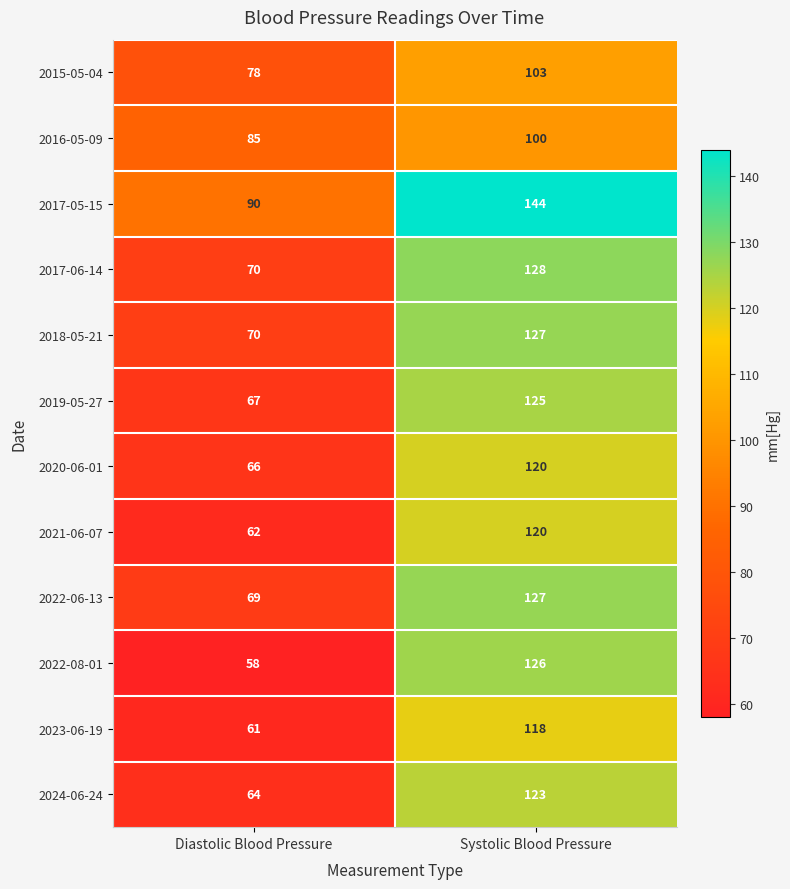

Reading right to left, list all the values displayed in this chart.

2015-05-04: Systolic Blood Pressure=103	Diastolic Blood Pressure=78
2016-05-09: Systolic Blood Pressure=100	Diastolic Blood Pressure=85
2017-05-15: Systolic Blood Pressure=144	Diastolic Blood Pressure=90
2017-06-14: Systolic Blood Pressure=128	Diastolic Blood Pressure=70
2018-05-21: Systolic Blood Pressure=127	Diastolic Blood Pressure=70
2019-05-27: Systolic Blood Pressure=125	Diastolic Blood Pressure=67
2020-06-01: Systolic Blood Pressure=120	Diastolic Blood Pressure=66
2021-06-07: Systolic Blood Pressure=120	Diastolic Blood Pressure=62
2022-06-13: Systolic Blood Pressure=127	Diastolic Blood Pressure=69
2022-08-01: Systolic Blood Pressure=126	Diastolic Blood Pressure=58
2023-06-19: Systolic Blood Pressure=118	Diastolic Blood Pressure=61
2024-06-24: Systolic Blood Pressure=123	Diastolic Blood Pressure=64